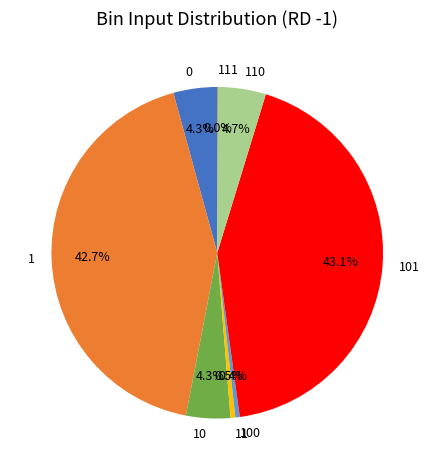

What is the total percentage of 11 and 100?

0.9%